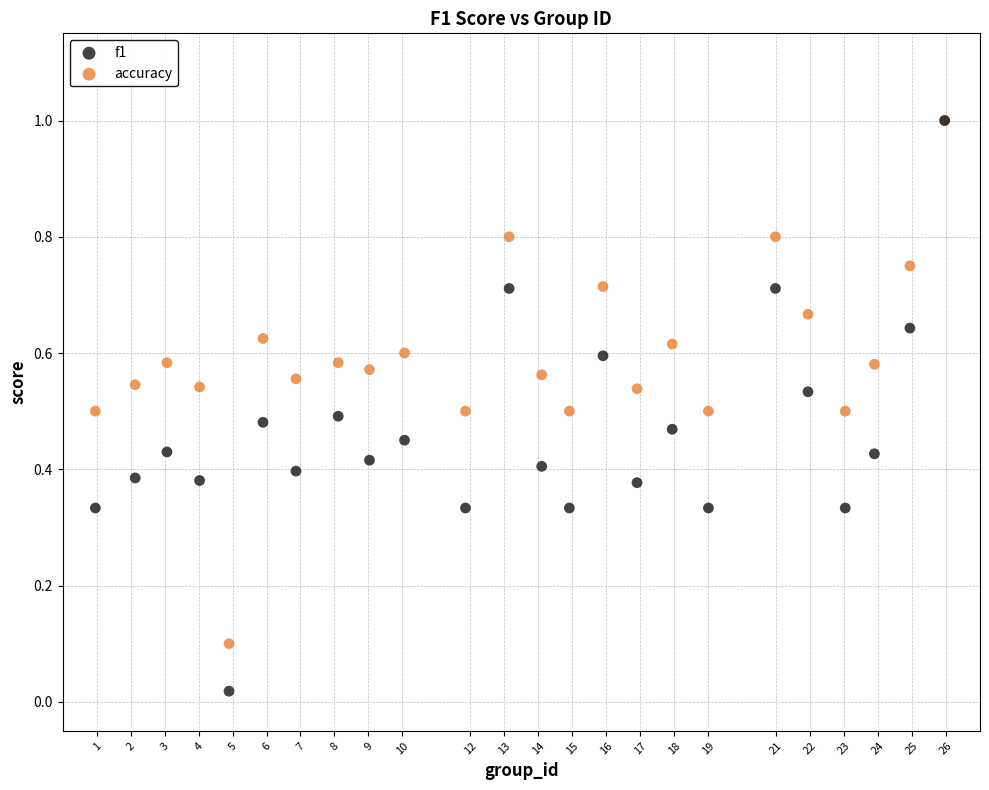

What are all the series names shown in the legend?

f1, accuracy